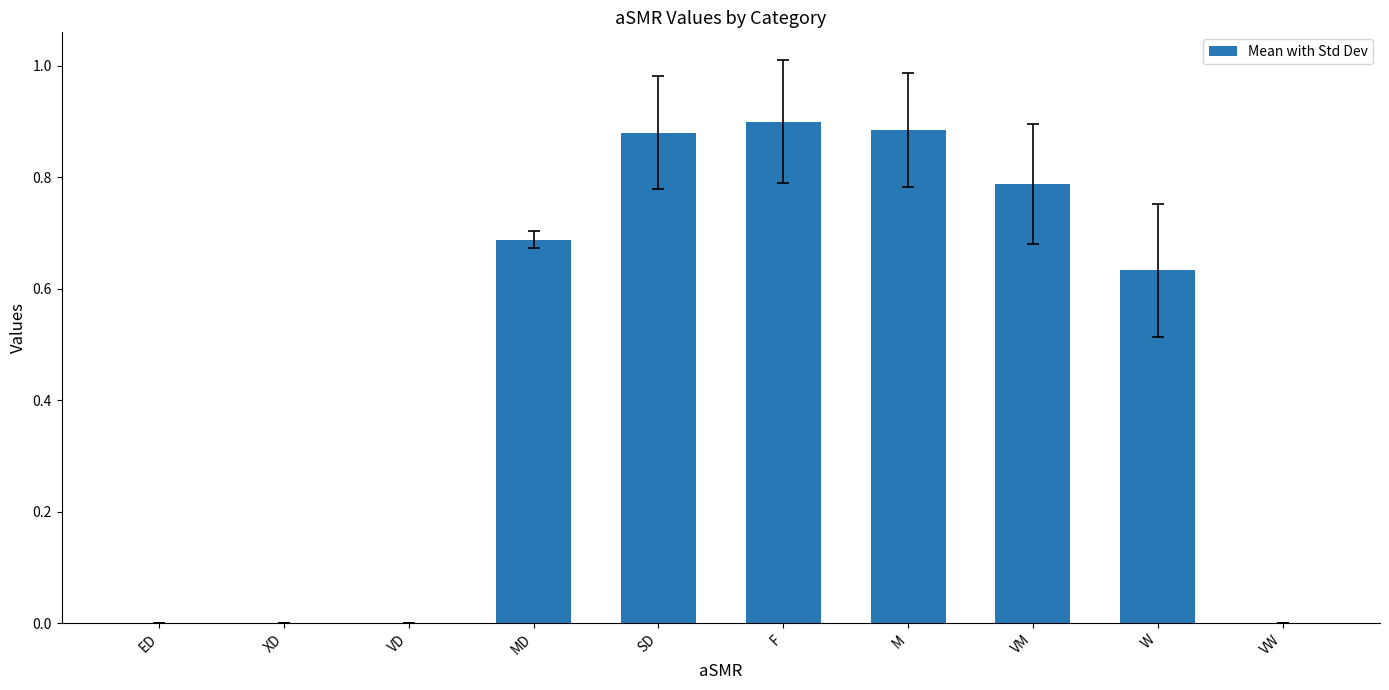

Which has a higher value, VM or VW?

VM